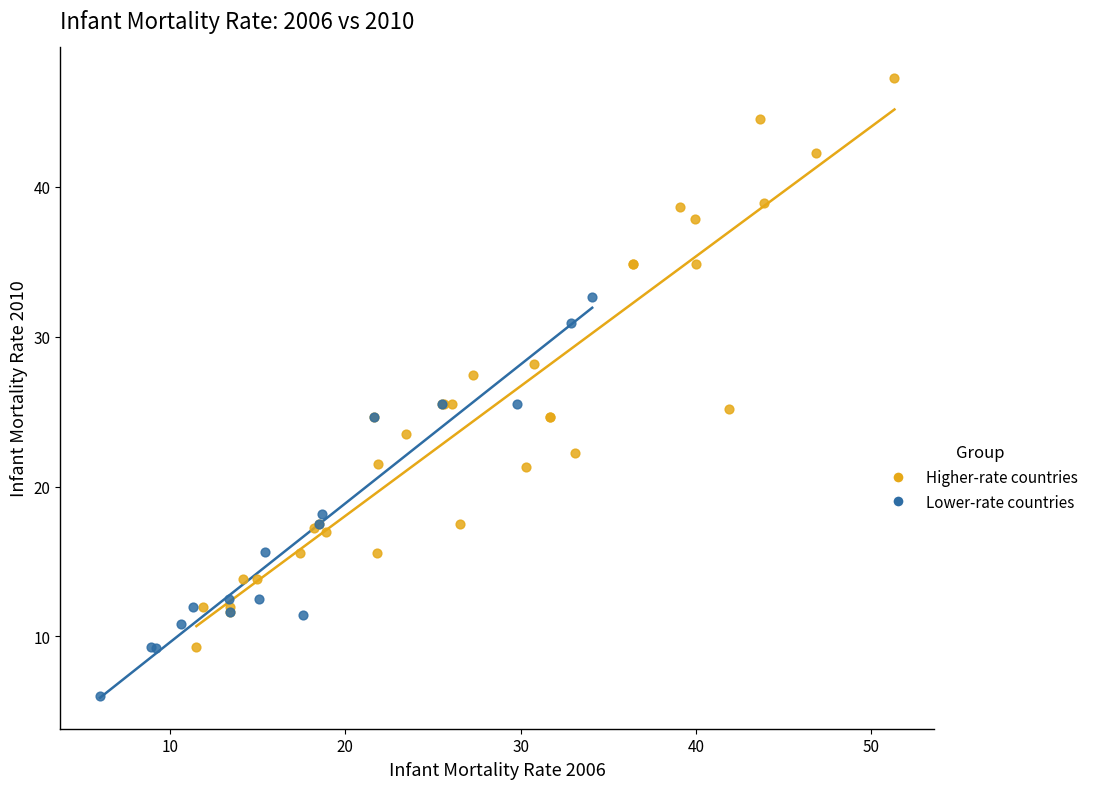

Which series reaches the minimum Y coordinate?

Lower-rate countries